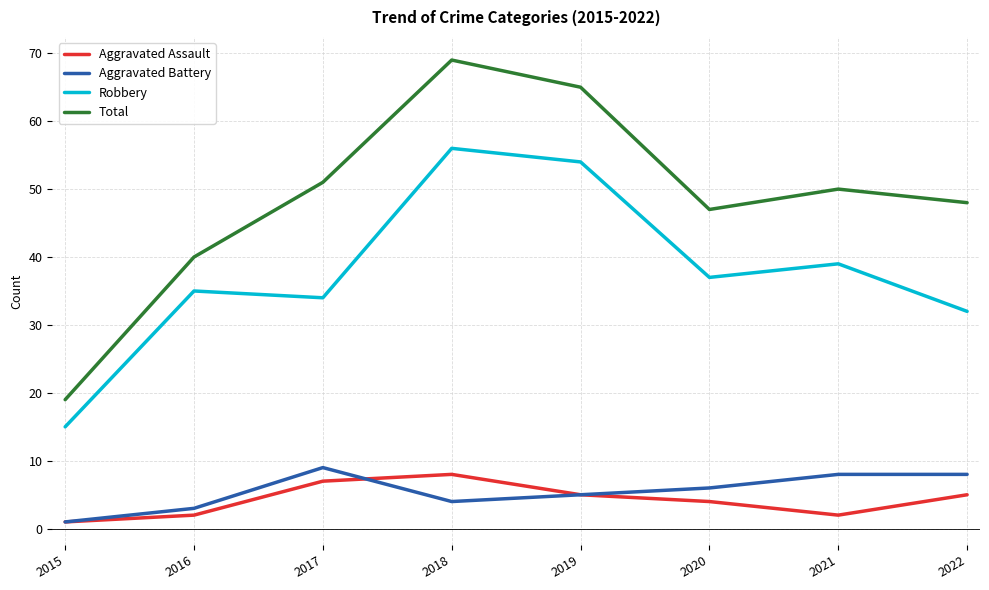

At which label does Total reach its peak?

2018